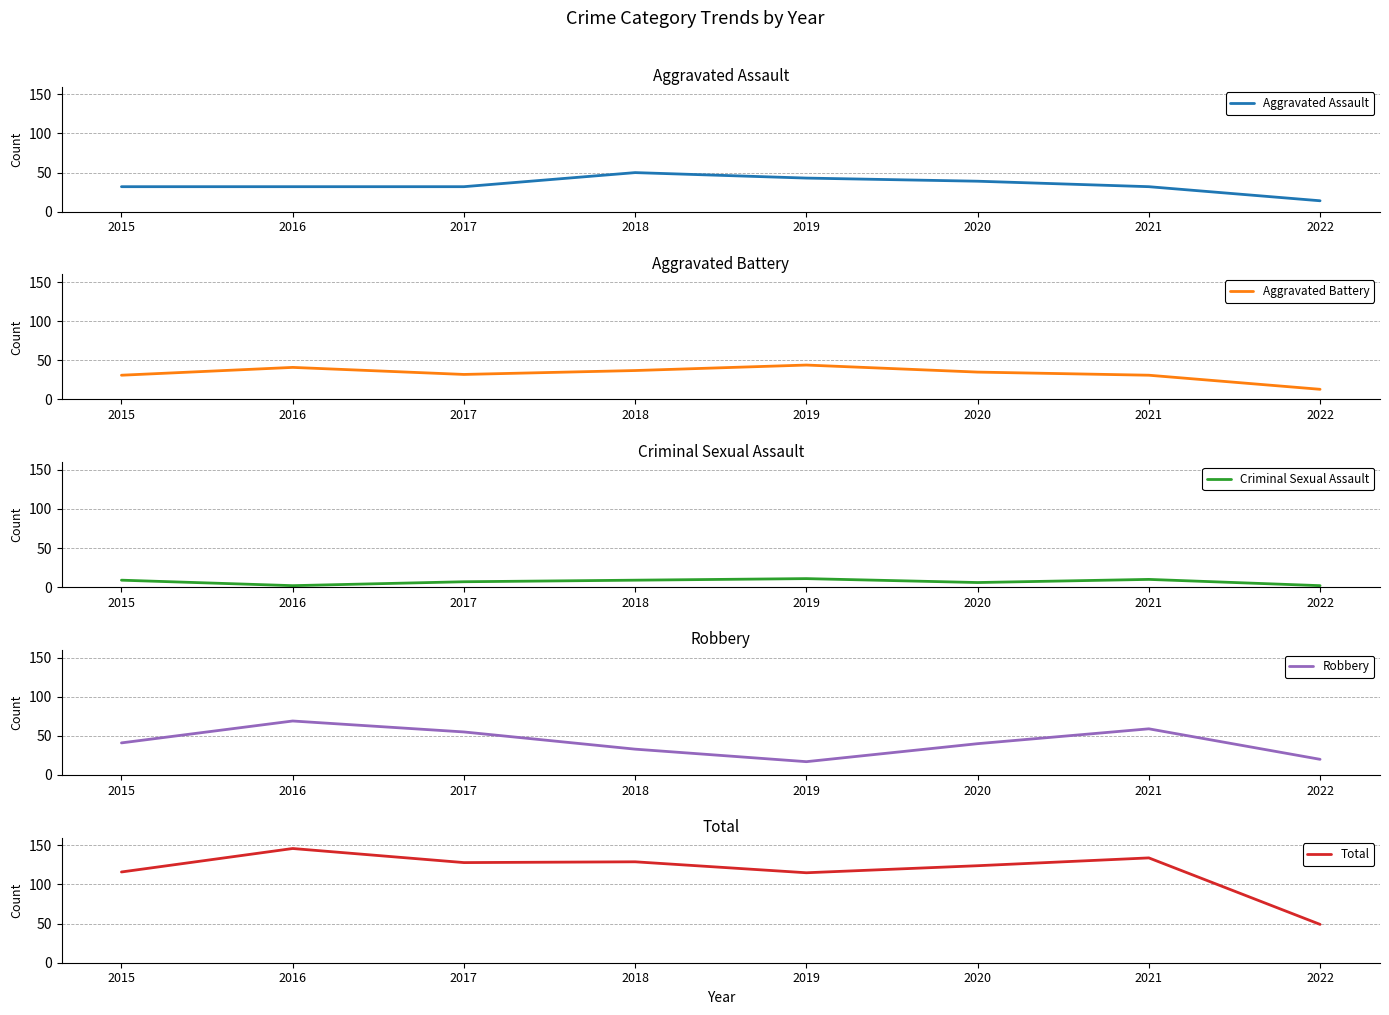

Which series changed the most between 2016 and 2017?

Total